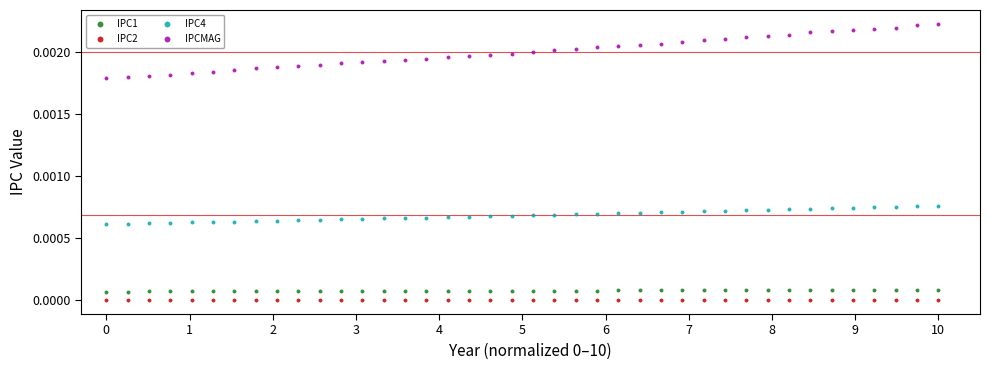

Which series reaches the maximum Y coordinate?

IPCMAG